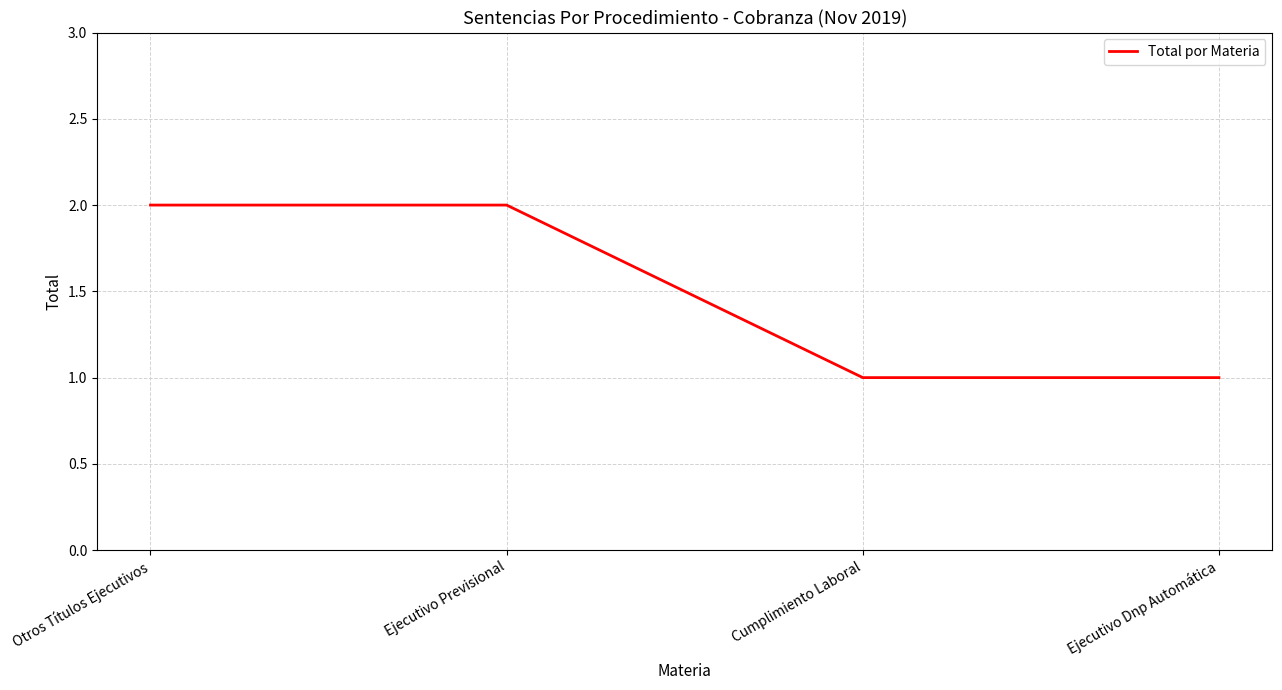

The chart shows a value of 1 at Cumplimiento Laboral. True or false?

True